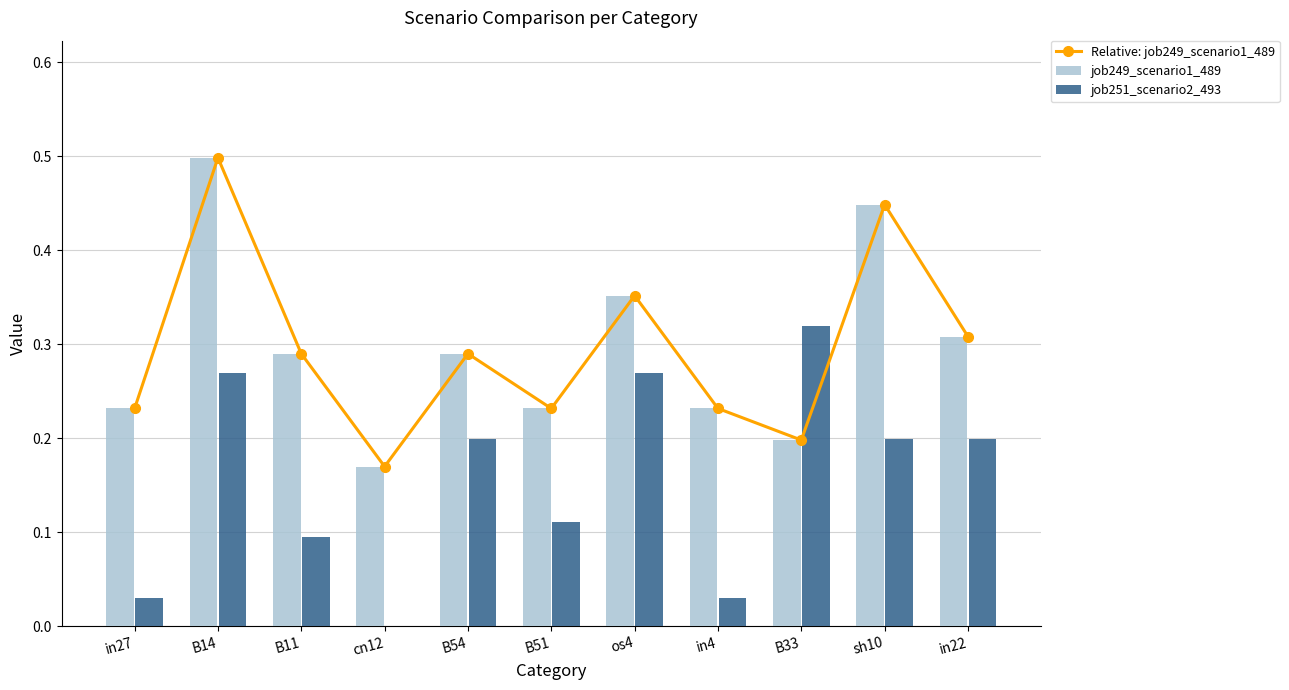

Which series changed the most between B14 and os4?

Relative: job249_scenario1_489